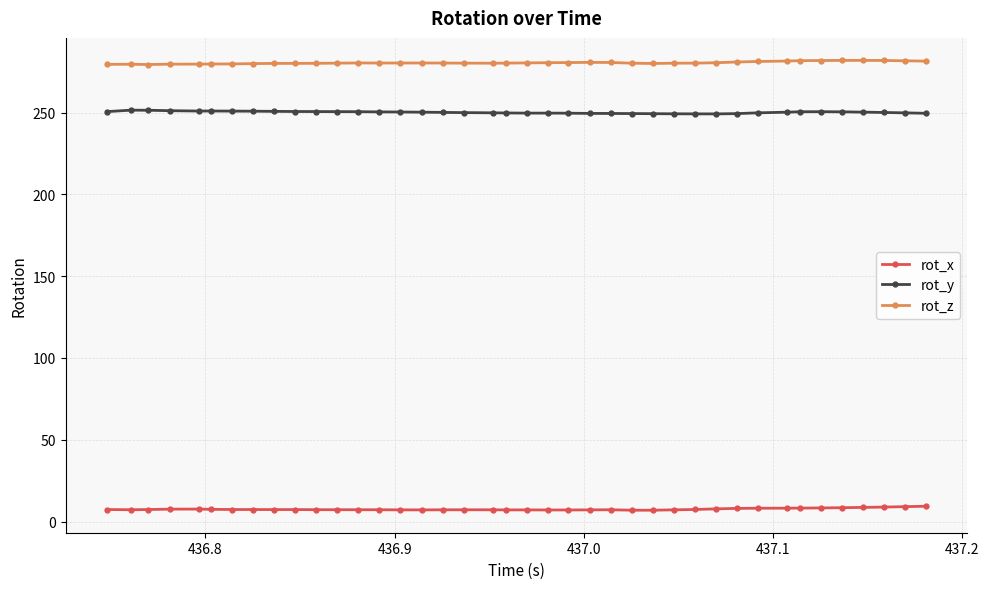

How many distinct data groups are displayed?

3